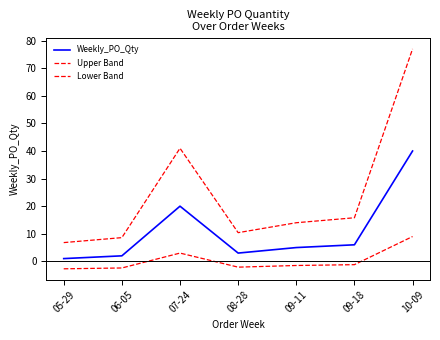

What is the maximum value for Lower Band?

9.0